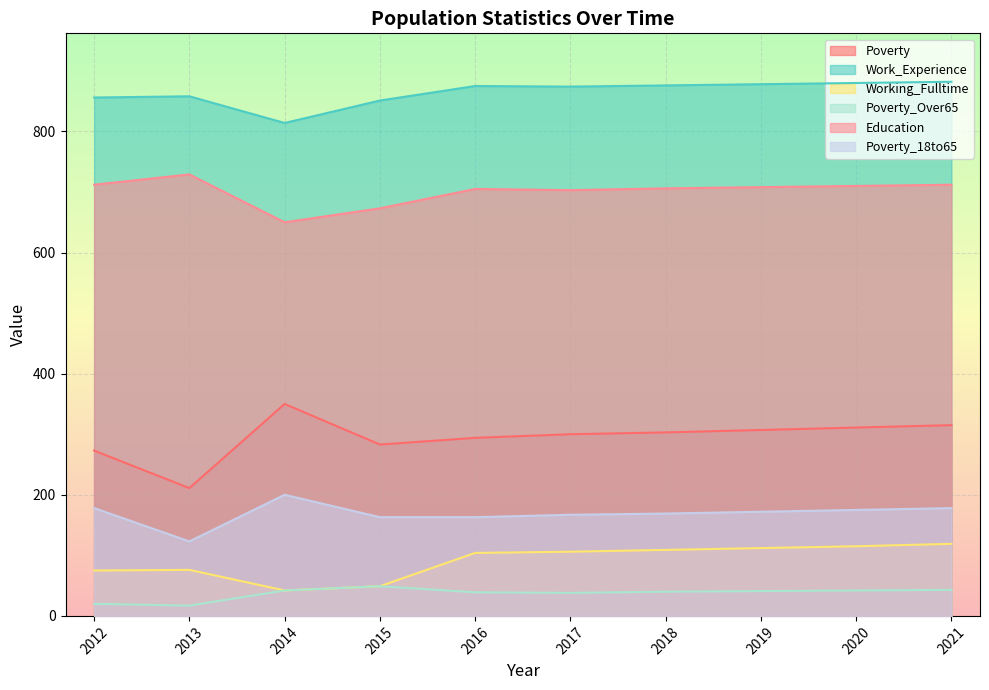

Which series has the largest total across all categories?

Work_Experience